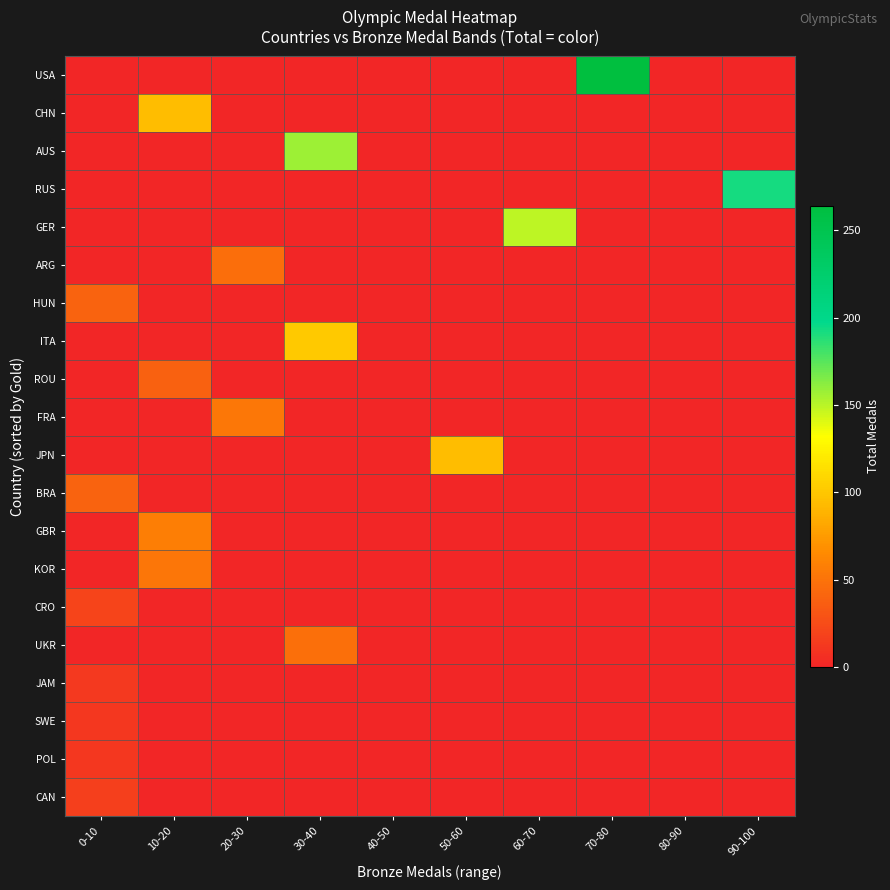

Reading left to right, what are all the values shown in this chart?

USA: 0-10=0	10-20=0	20-30=0	30-40=0	40-50=0	50-60=0	60-70=0	70-80=264	80-90=0	90-100=0
CHN: 0-10=0	10-20=94	20-30=0	30-40=0	40-50=0	50-60=0	60-70=0	70-80=0	80-90=0	90-100=0
AUS: 0-10=0	10-20=0	20-30=0	30-40=157	40-50=0	50-60=0	60-70=0	70-80=0	80-90=0	90-100=0
RUS: 0-10=0	10-20=0	20-30=0	30-40=0	40-50=0	50-60=0	60-70=0	70-80=0	80-90=0	90-100=192
GER: 0-10=0	10-20=0	20-30=0	30-40=0	40-50=0	50-60=0	60-70=149	70-80=0	80-90=0	90-100=0
ARG: 0-10=0	10-20=0	20-30=47	30-40=0	40-50=0	50-60=0	60-70=0	70-80=0	80-90=0	90-100=0
HUN: 0-10=40	10-20=0	20-30=0	30-40=0	40-50=0	50-60=0	60-70=0	70-80=0	80-90=0	90-100=0
ITA: 0-10=0	10-20=0	20-30=0	30-40=102	40-50=0	50-60=0	60-70=0	70-80=0	80-90=0	90-100=0
ROU: 0-10=0	10-20=39	20-30=0	30-40=0	40-50=0	50-60=0	60-70=0	70-80=0	80-90=0	90-100=0
FRA: 0-10=0	10-20=0	20-30=53	30-40=0	40-50=0	50-60=0	60-70=0	70-80=0	80-90=0	90-100=0
JPN: 0-10=0	10-20=0	20-30=0	30-40=0	40-50=0	50-60=94	60-70=0	70-80=0	80-90=0	90-100=0
BRA: 0-10=40	10-20=0	20-30=0	30-40=0	40-50=0	50-60=0	60-70=0	70-80=0	80-90=0	90-100=0
GBR: 0-10=0	10-20=57	20-30=0	30-40=0	40-50=0	50-60=0	60-70=0	70-80=0	80-90=0	90-100=0
KOR: 0-10=0	10-20=52	20-30=0	30-40=0	40-50=0	50-60=0	60-70=0	70-80=0	80-90=0	90-100=0
CRO: 0-10=20	10-20=0	20-30=0	30-40=0	40-50=0	50-60=0	60-70=0	70-80=0	80-90=0	90-100=0
UKR: 0-10=0	10-20=0	20-30=0	30-40=48	40-50=0	50-60=0	60-70=0	70-80=0	80-90=0	90-100=0
JAM: 0-10=13	10-20=0	20-30=0	30-40=0	40-50=0	50-60=0	60-70=0	70-80=0	80-90=0	90-100=0
SWE: 0-10=12	10-20=0	20-30=0	30-40=0	40-50=0	50-60=0	60-70=0	70-80=0	80-90=0	90-100=0
POL: 0-10=12	10-20=0	20-30=0	30-40=0	40-50=0	50-60=0	60-70=0	70-80=0	80-90=0	90-100=0
CAN: 0-10=17	10-20=0	20-30=0	30-40=0	40-50=0	50-60=0	60-70=0	70-80=0	80-90=0	90-100=0